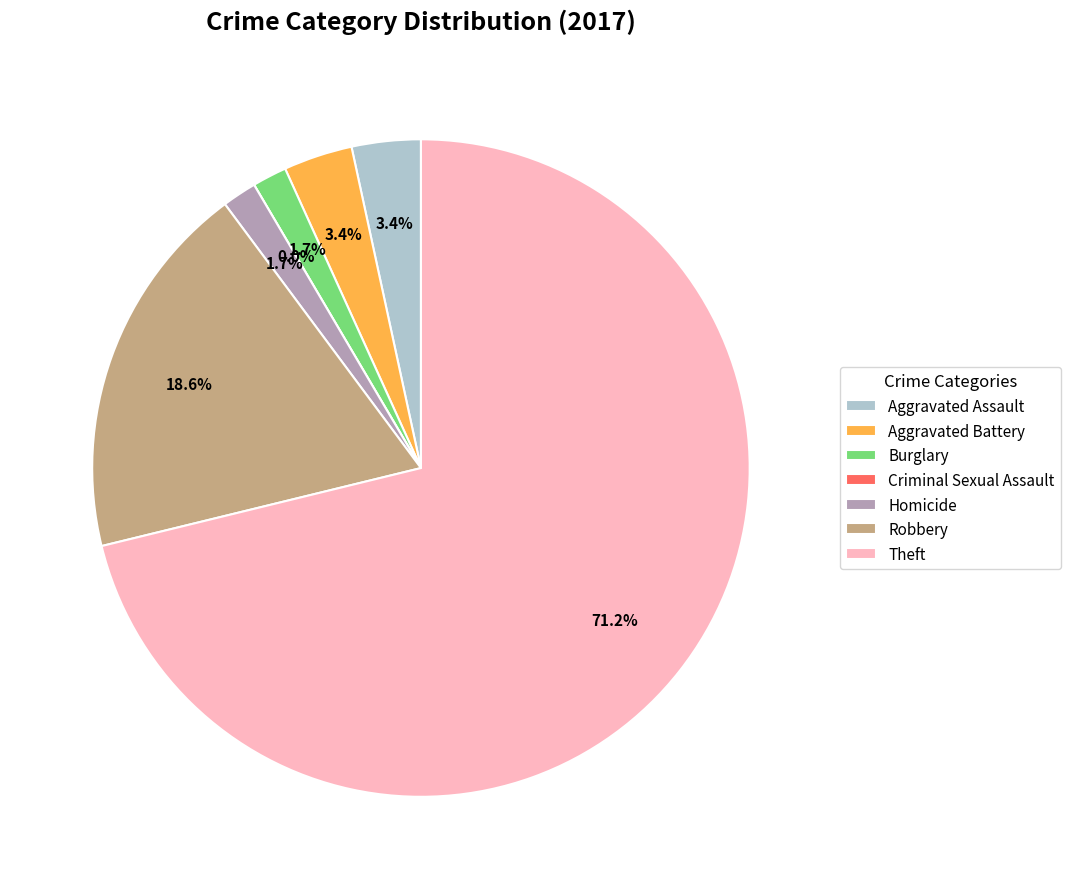

The Homicide slice represents 2% of the pie. True or false?

True